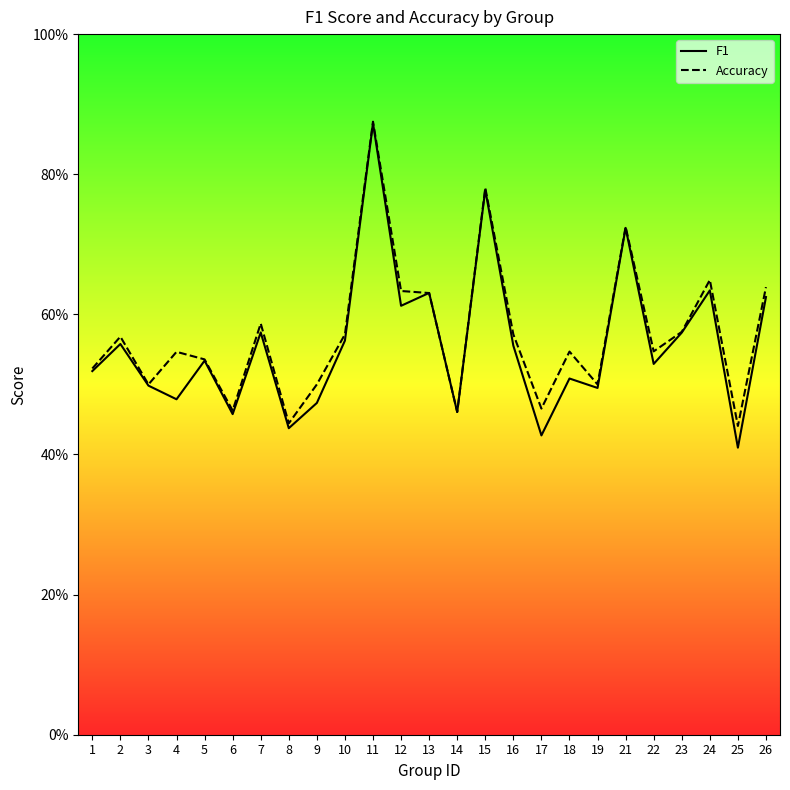

Reading left to right, list all the values displayed in this chart.

f1: 0.5	0.6	0.5	0.5	0.5	0.5	0.6	0.4	0.5	0.6	0.9	0.6	0.6	0.5	0.8	0.6	0.4	0.5	0.5	0.7	0.5	0.6	0.6	0.4	0.6
accuracy: 0.5	0.6	0.5	0.5	0.5	0.5	0.6	0.4	0.5	0.6	0.9	0.6	0.6	0.5	0.8	0.6	0.5	0.5	0.5	0.7	0.5	0.6	0.6	0.4	0.6